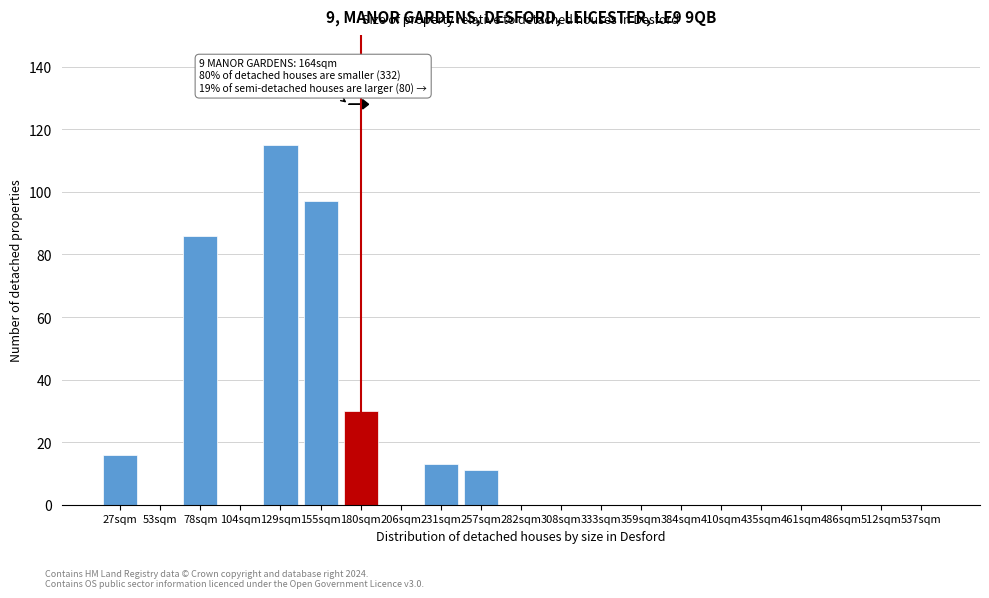

Reading left to right, extract all data points from this chart.

27sqm=16	53sqm=0	78sqm=86	104sqm=0	129sqm=115	155sqm=97	180sqm=30	206sqm=0	231sqm=13	257sqm=11	282sqm=0	308sqm=0	333sqm=0	359sqm=0	384sqm=0	410sqm=0	435sqm=0	461sqm=0	486sqm=0	512sqm=0	537sqm=0